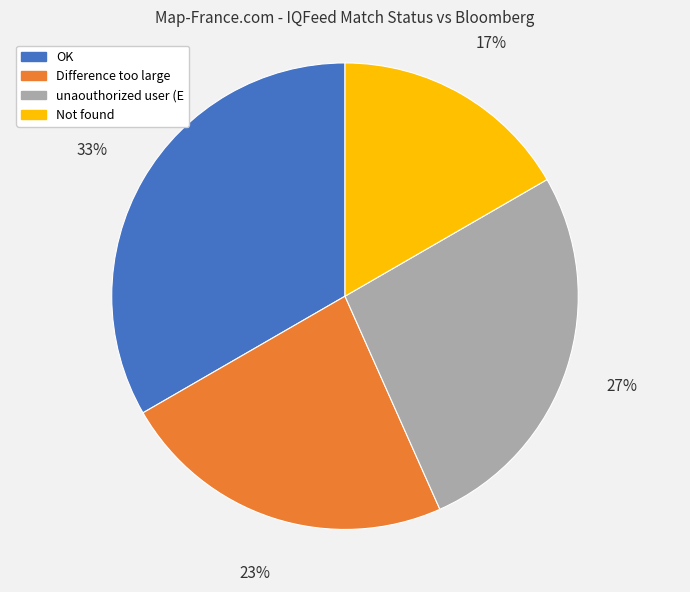

Between Not found and OK, which is larger?

OK